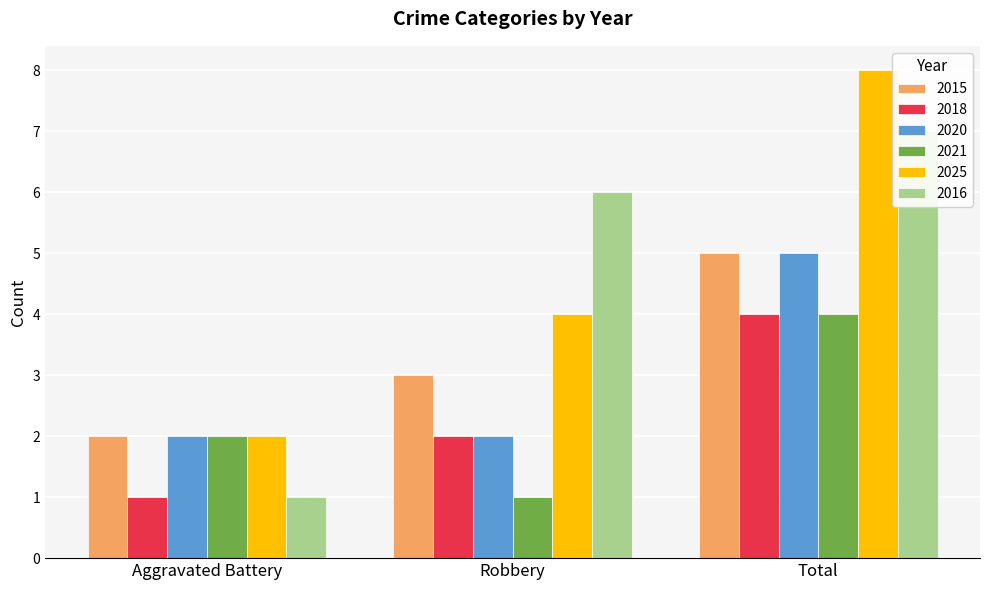

What is the highest value of the 2018 series?

4